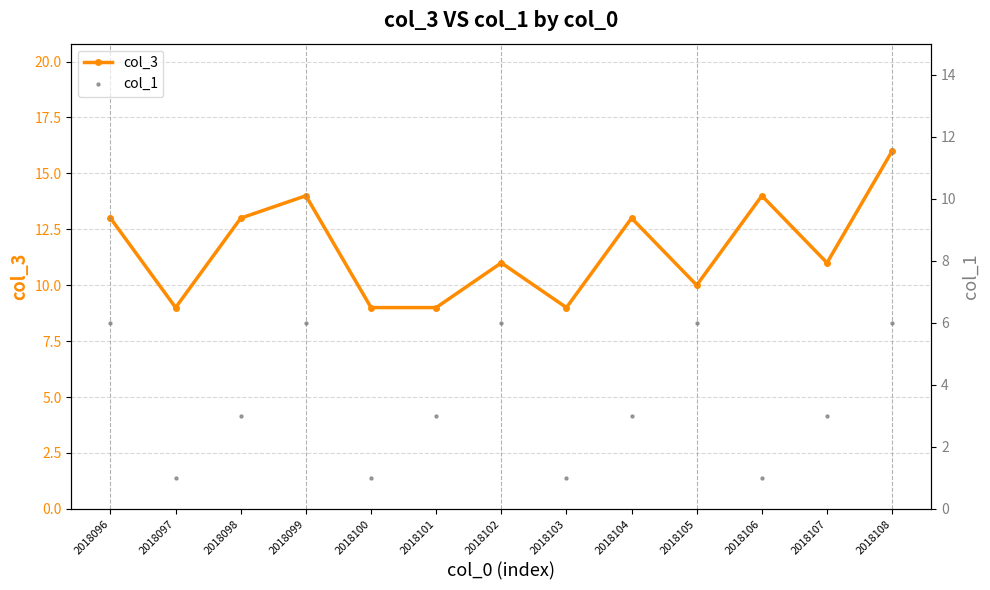

Which series has the largest total across all categories?

col_3